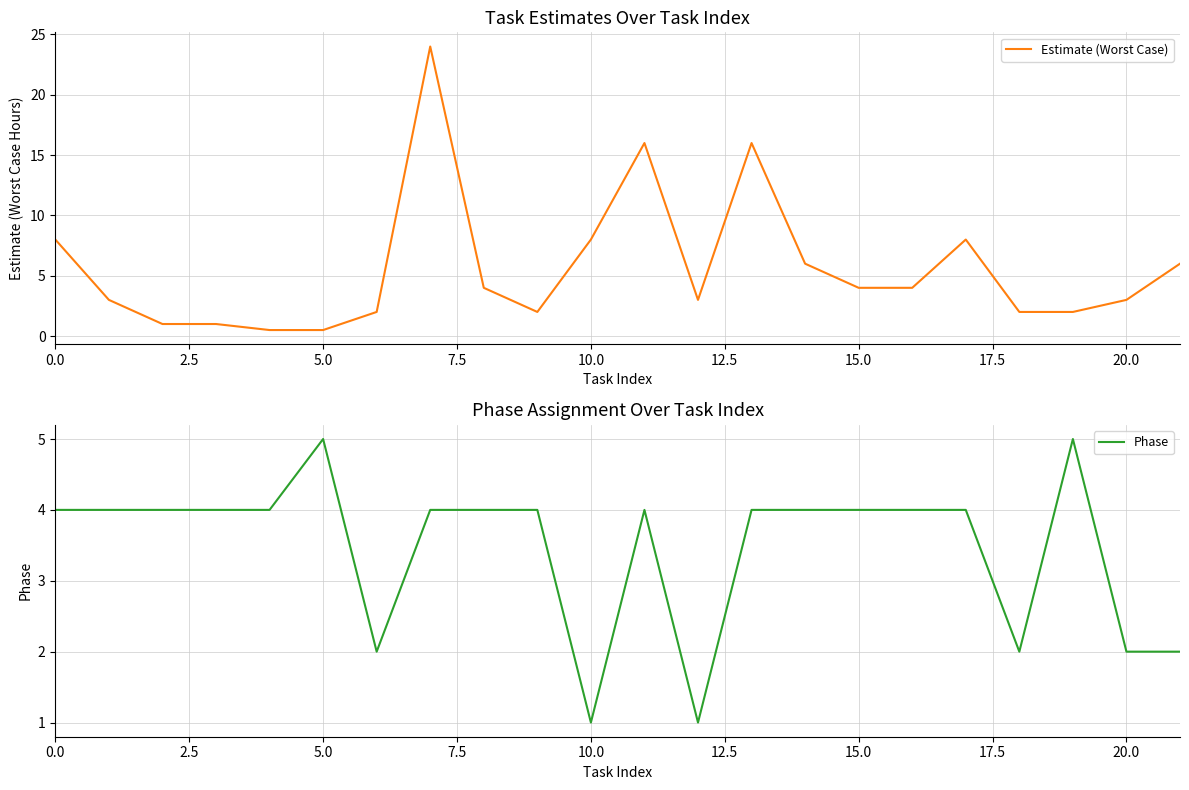

Which series has the largest total across all categories?

Estimate (Worst Case)